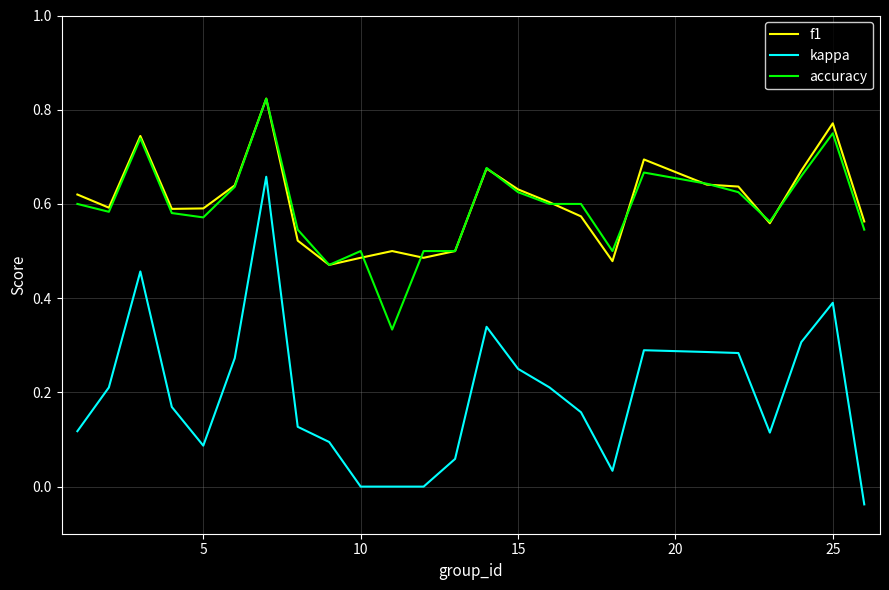

Which series has the widest spread of values?

kappa